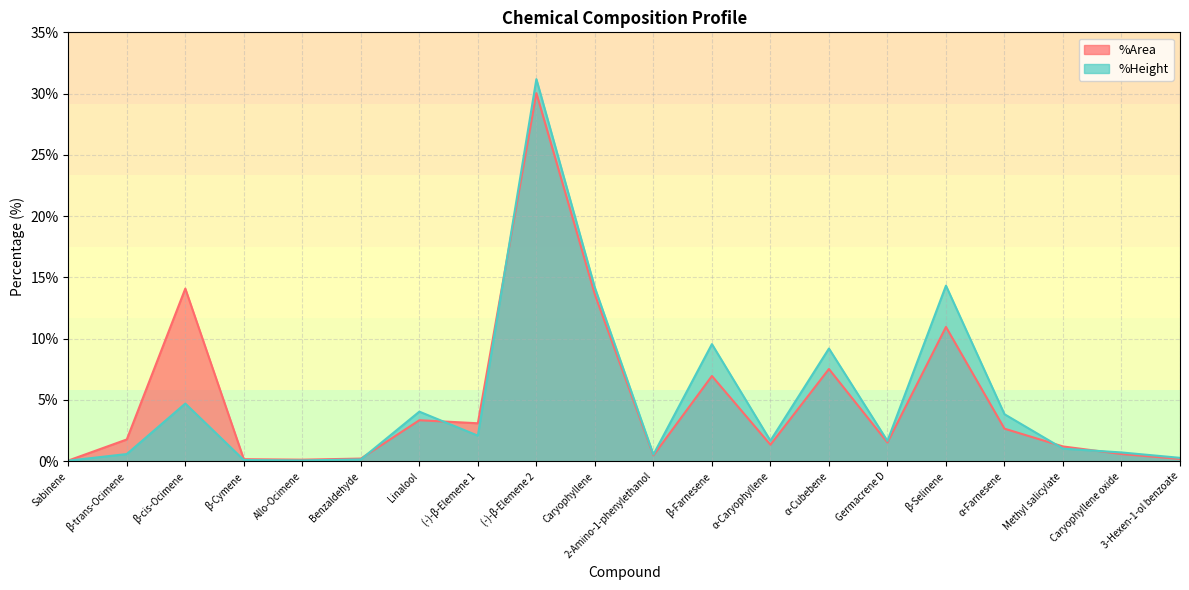

What is the minimum value shown in the chart?

0.1